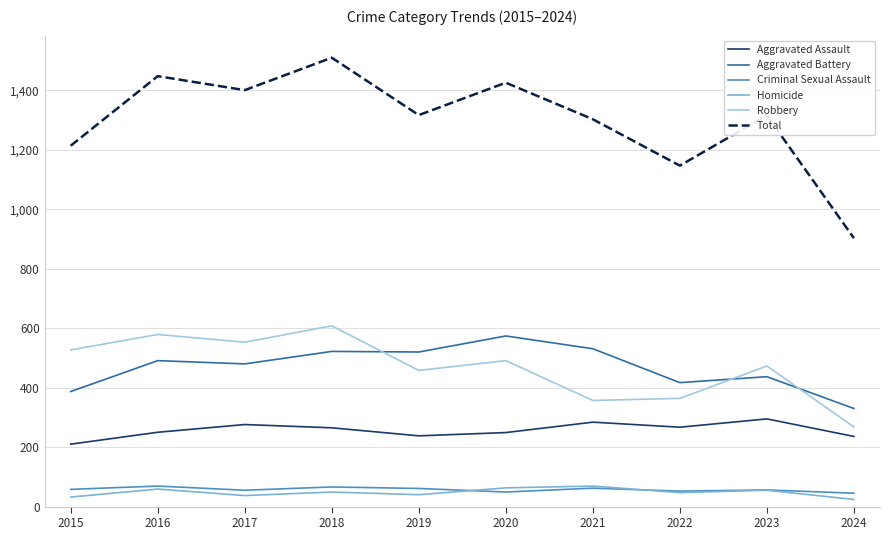

Which category has the highest value in the Aggravated Battery series?

2020